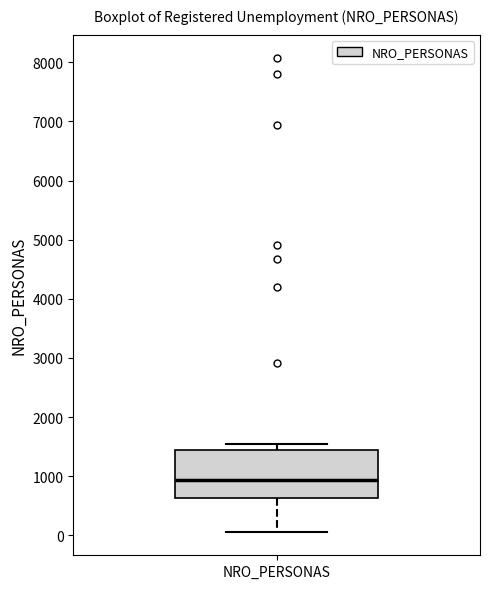

Read this box plot against the y-axis: the position of the median line, the range covered by the box, and the ends of both whiskers. The values are not printed on the chart, so give them approximately, as read against the axis.

median 900, box 600 to 1400, whiskers 100 to 1600